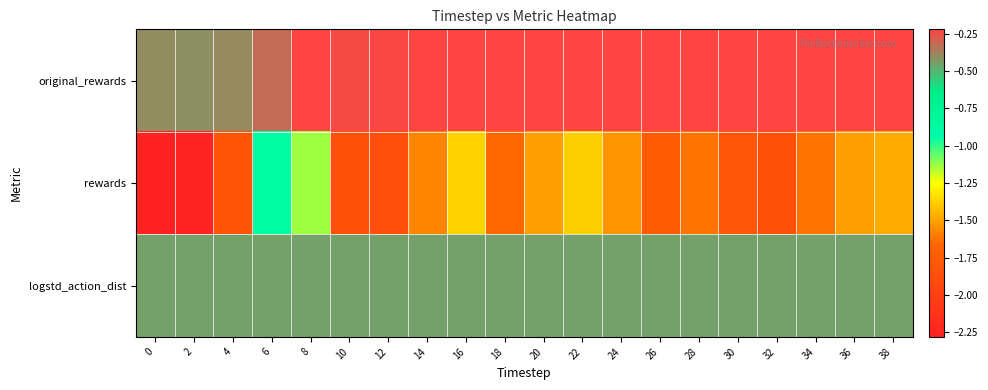

What is the greatest value displayed?

-0.2